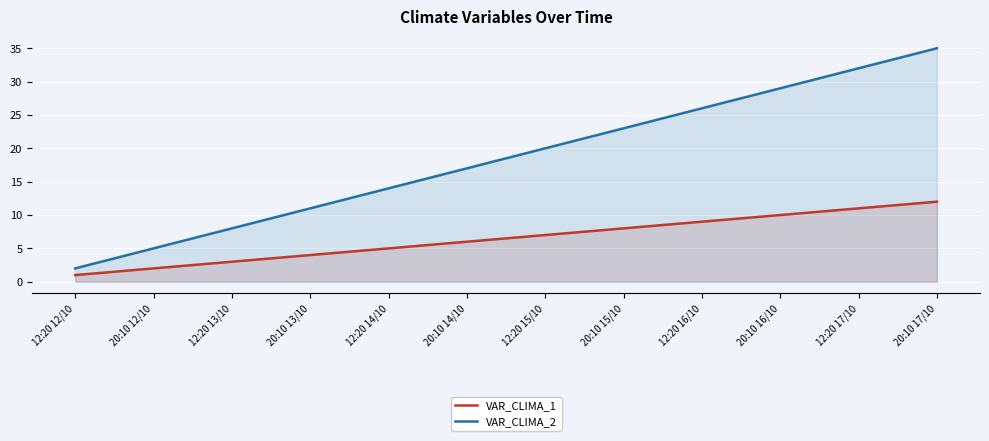

Where does the VAR_CLIMA_1 series first go above 7?

20:10 15/10